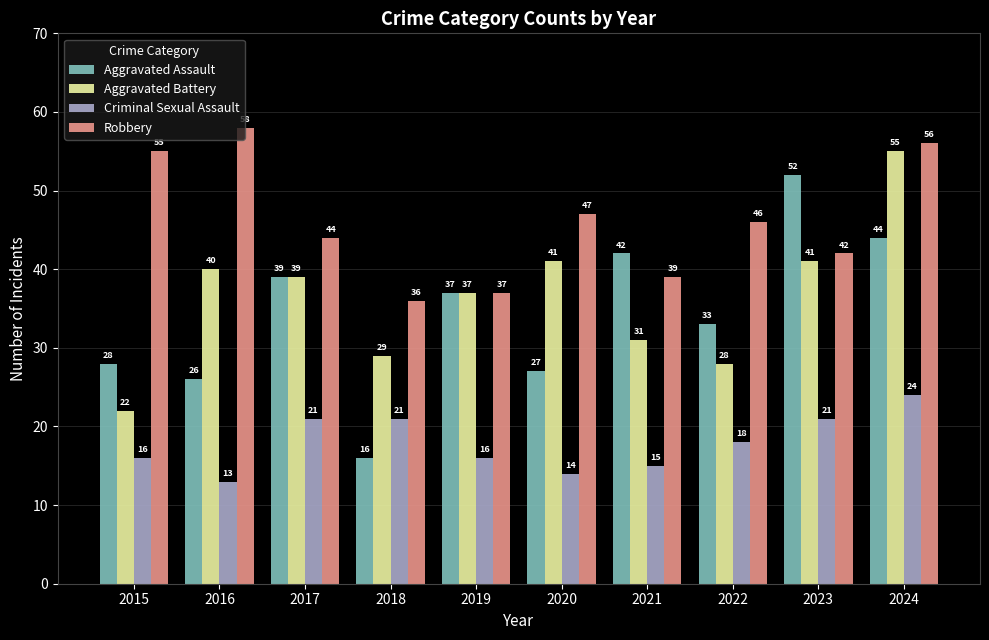

What are all the series names shown in the legend?

Aggravated Assault, Aggravated Battery, Criminal Sexual Assault, Robbery